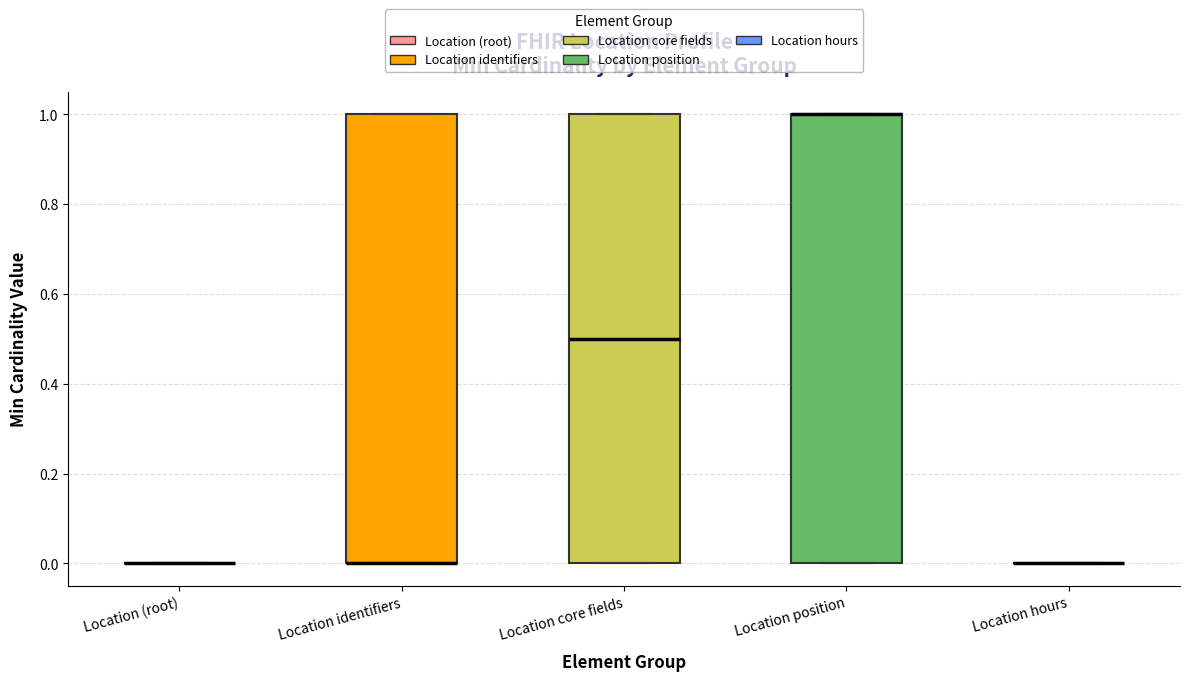

Reading left to right, read every box against the y-axis: the position of its median line, the range the box covers, and the ends of its whiskers. The values are not printed on the chart, so give them approximately, as read against the axis.

Location (root): box collapsed to a line at 0.0, whiskers 0.0 to 0.0
Location identifiers: median 0.0 (drawn on the box's lower edge), box 0.0 to 1.0, whiskers 0.0 to 1.0
Location core fields: median 0.5, box 0.0 to 1.0, whiskers 0.0 to 1.0
Location position: median 1.0 (drawn on the box's upper edge), box 0.0 to 1.0, whiskers 0.0 to 1.0
Location hours: box collapsed to a line at 0.0, whiskers 0.0 to 0.0